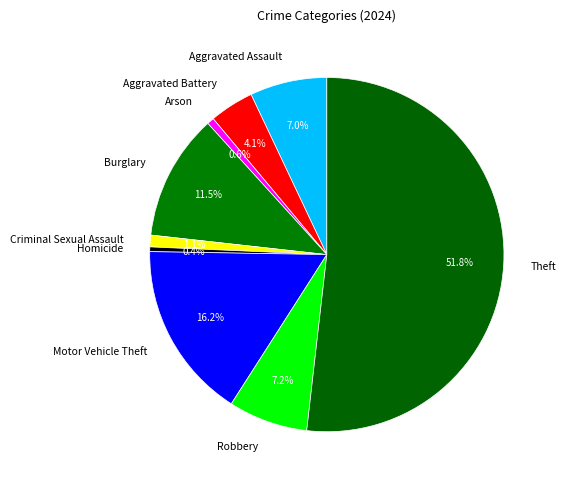

What is the largest slice in the pie chart?

Theft